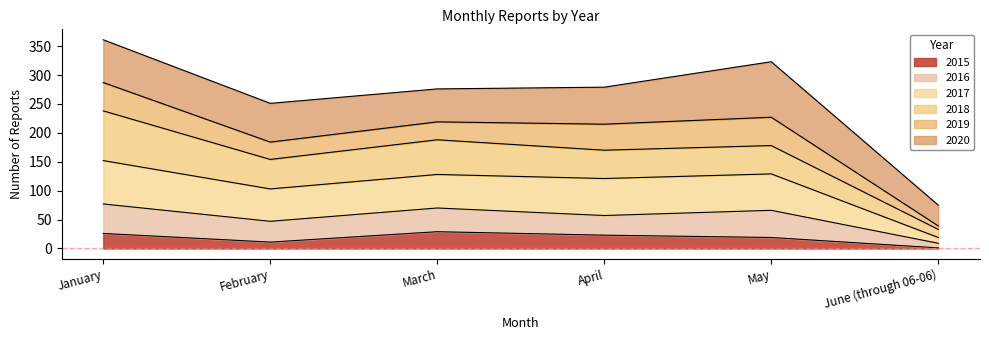

What is the smallest value displayed?

1